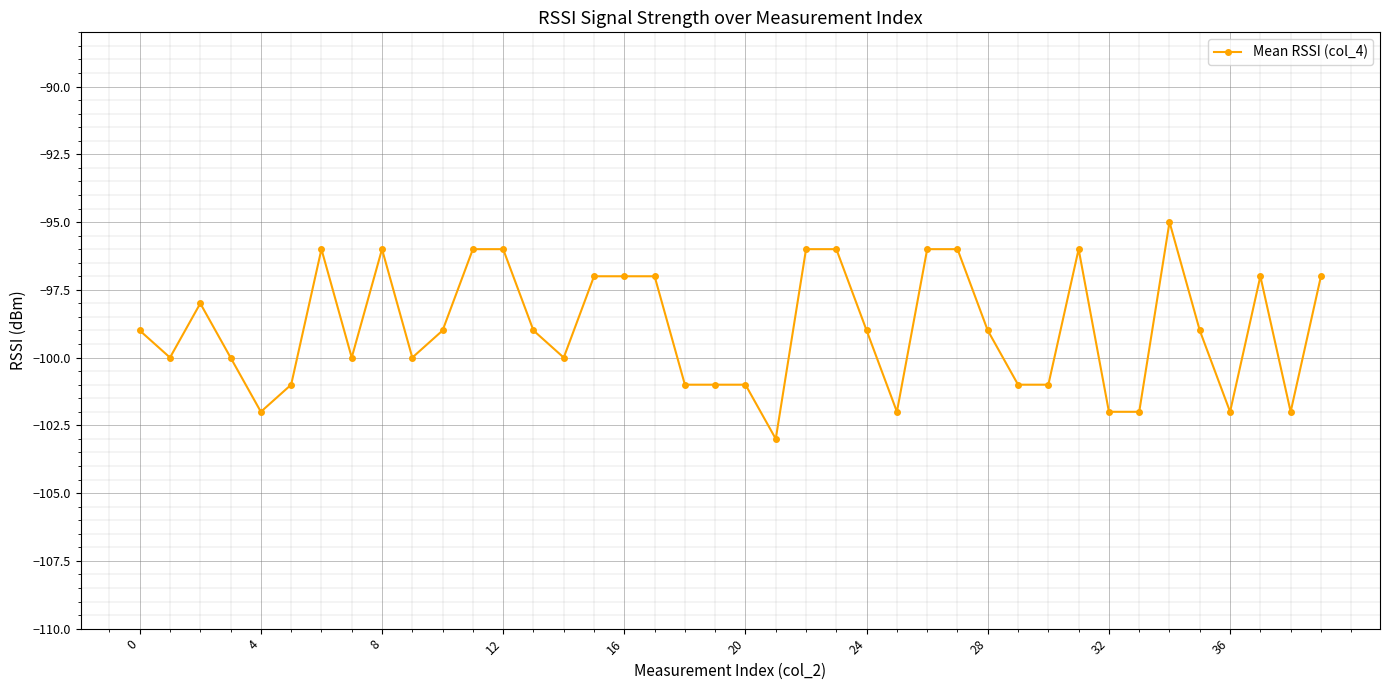

True or false: there are more than 0 points higher than both neighbors.

True